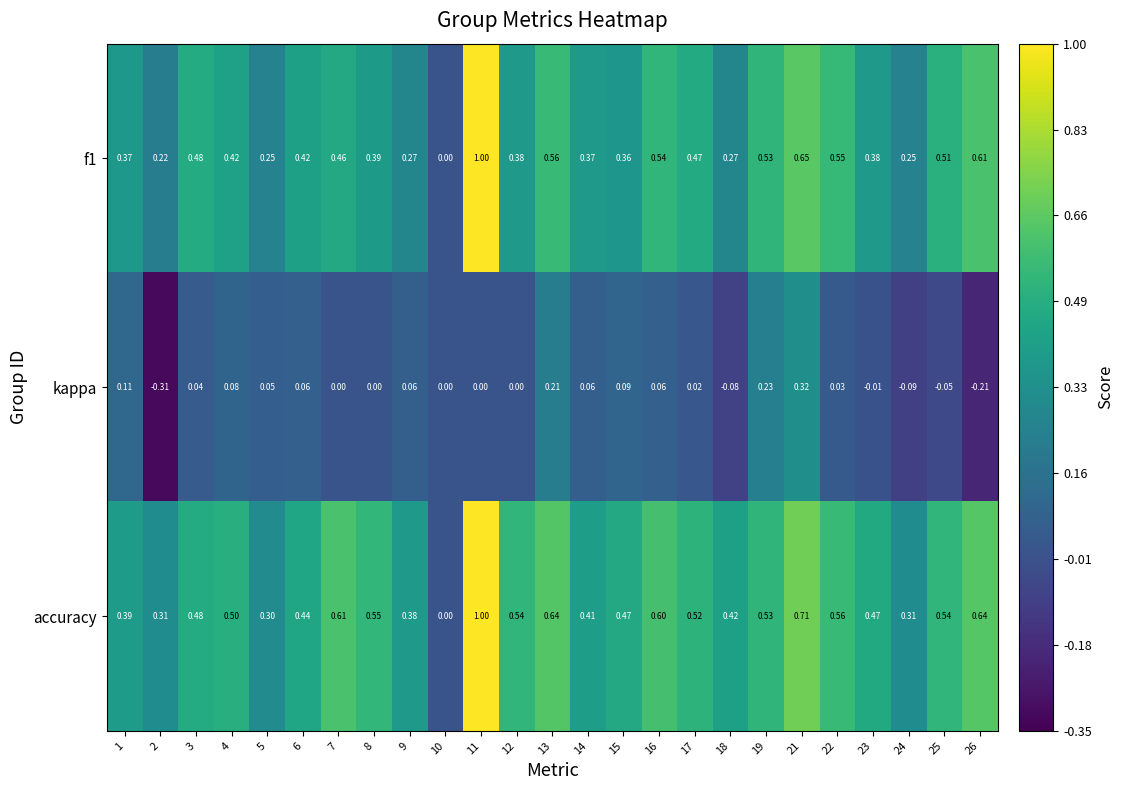

Rank the series at 1 from highest to lowest value.

accuracy, f1, kappa